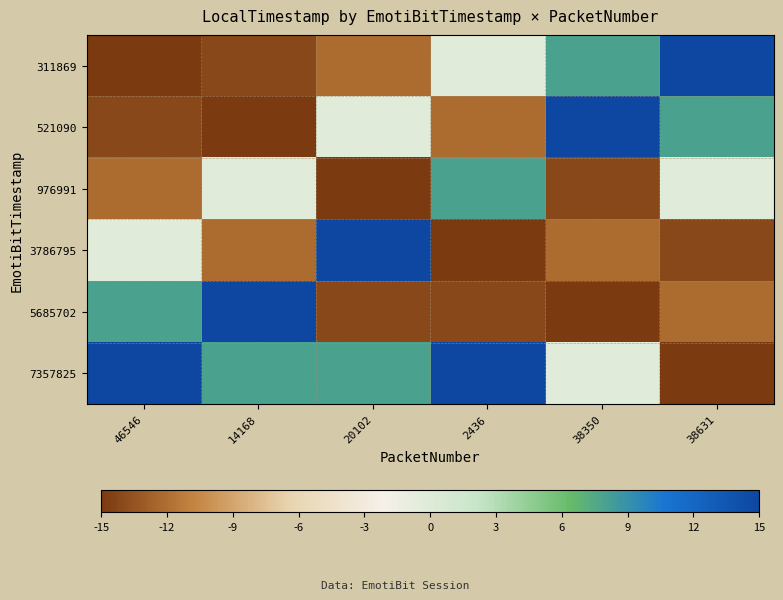

What is the total value across all series at 38631?

-18.6